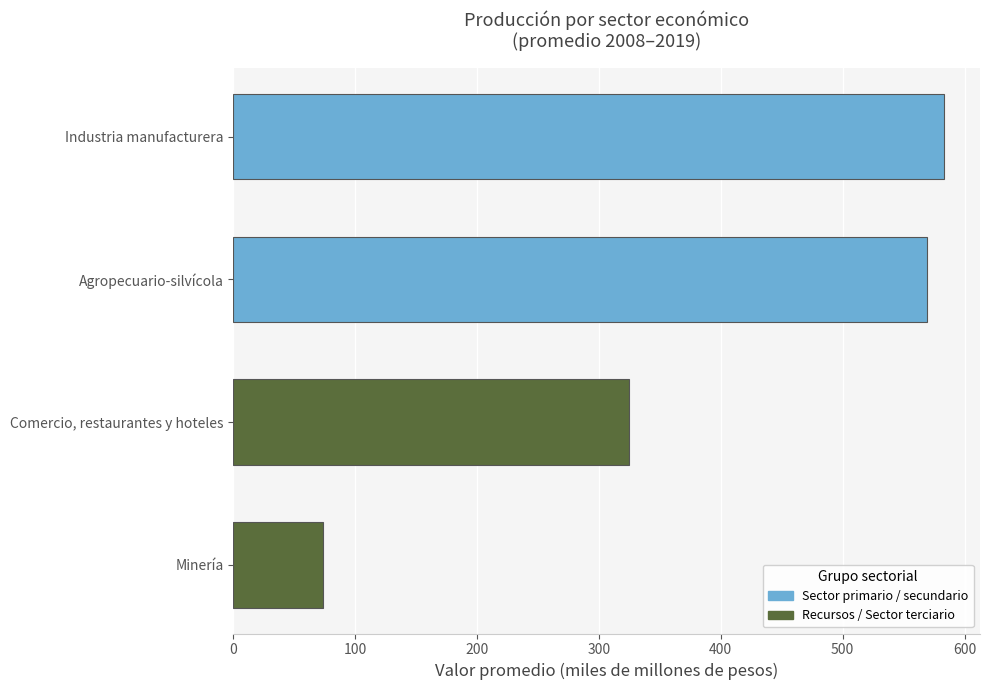

What value does the data have at Minería?

74.0